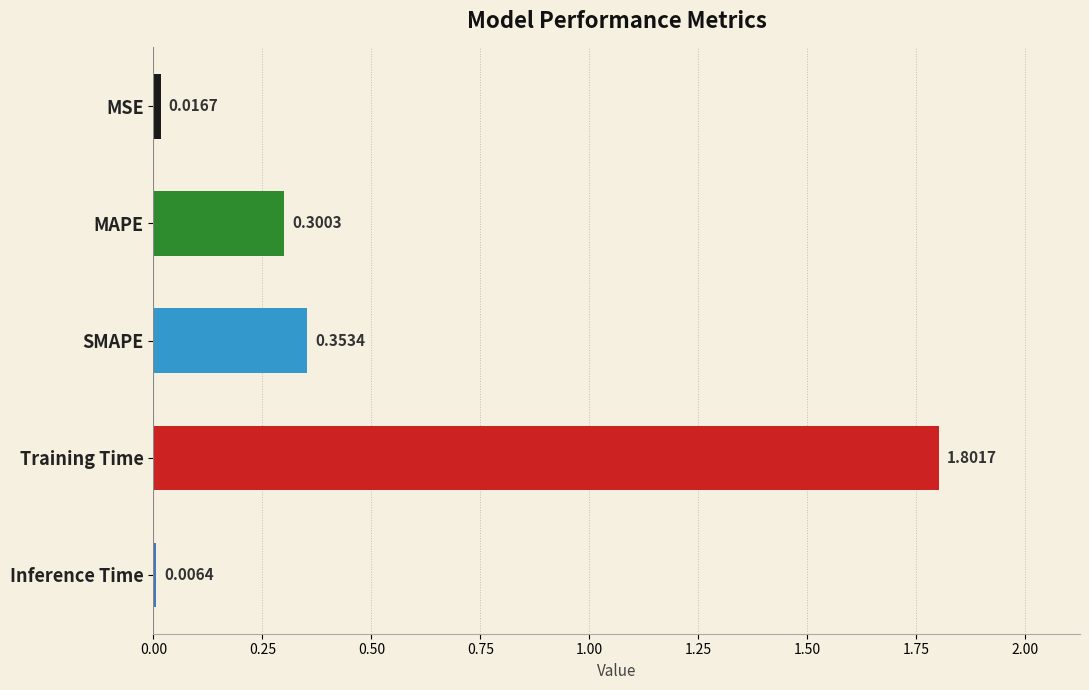

How many series are shown in this chart?

1